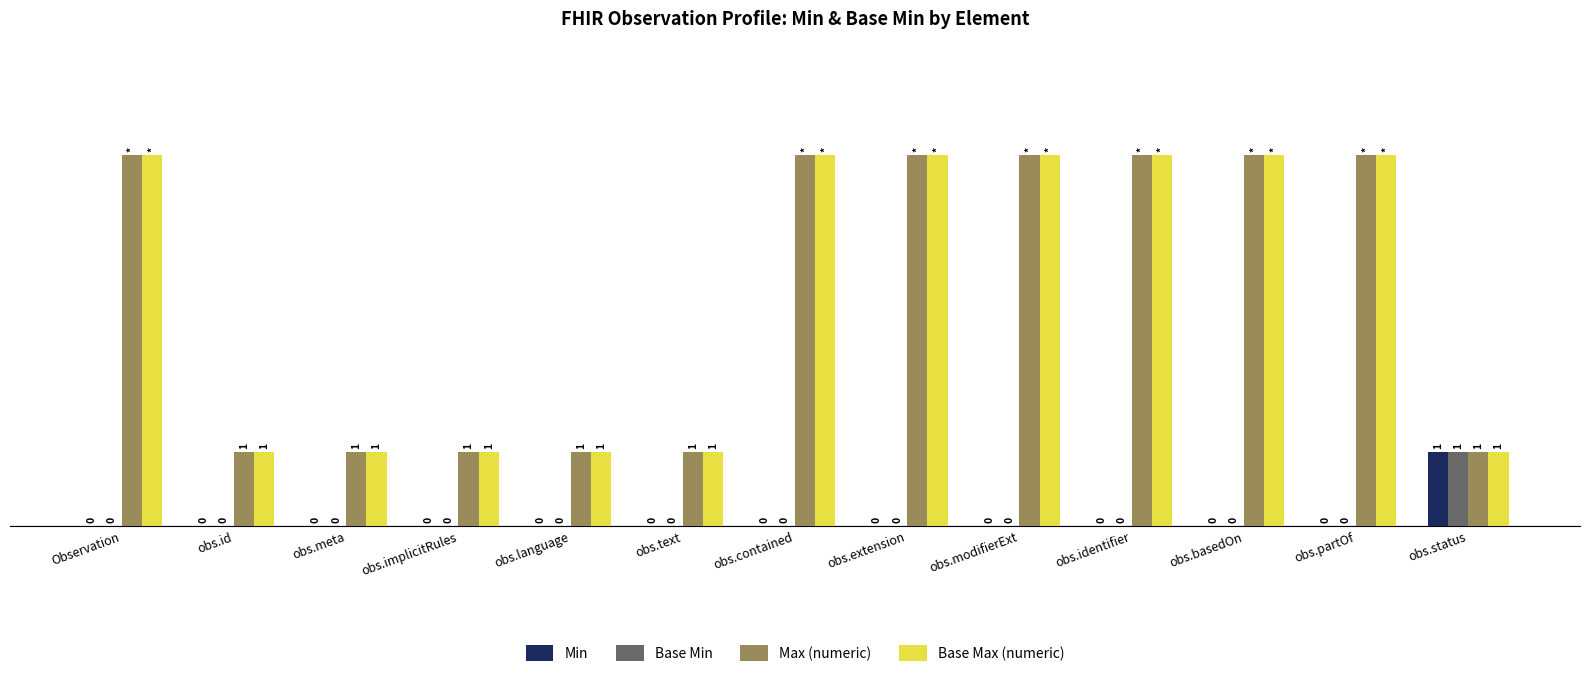

Rank the categories by Base Max (numeric) value from highest to lowest.

Observation, obs.contained, obs.extension, obs.modifierExt, obs.identifier, obs.basedOn, obs.partOf, obs.id, obs.meta, obs.implicitRules, obs.language, obs.text, obs.status